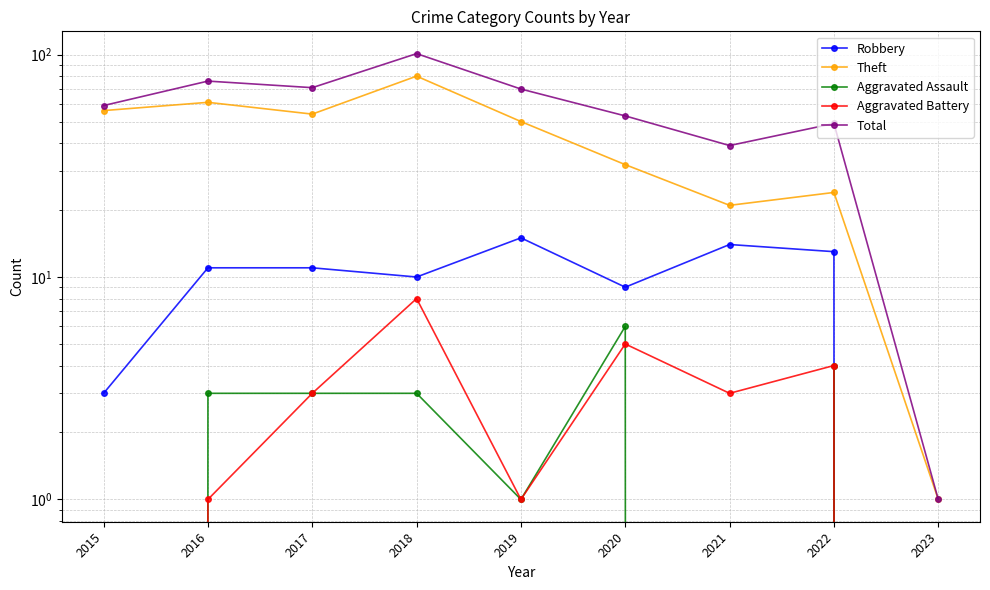

True or false: Robbery and Aggravated Battery intersect in this chart.

False